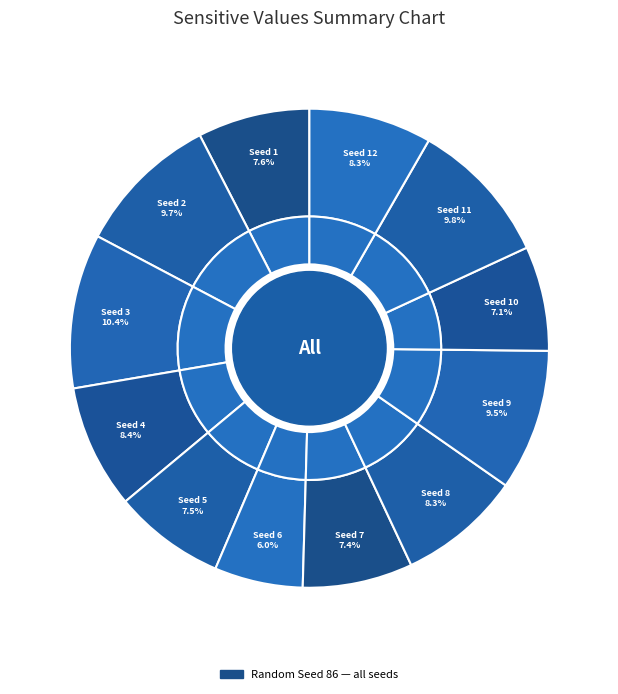

What is the ratio of the value at Seed 12 to the value at Seed 4?

1.0